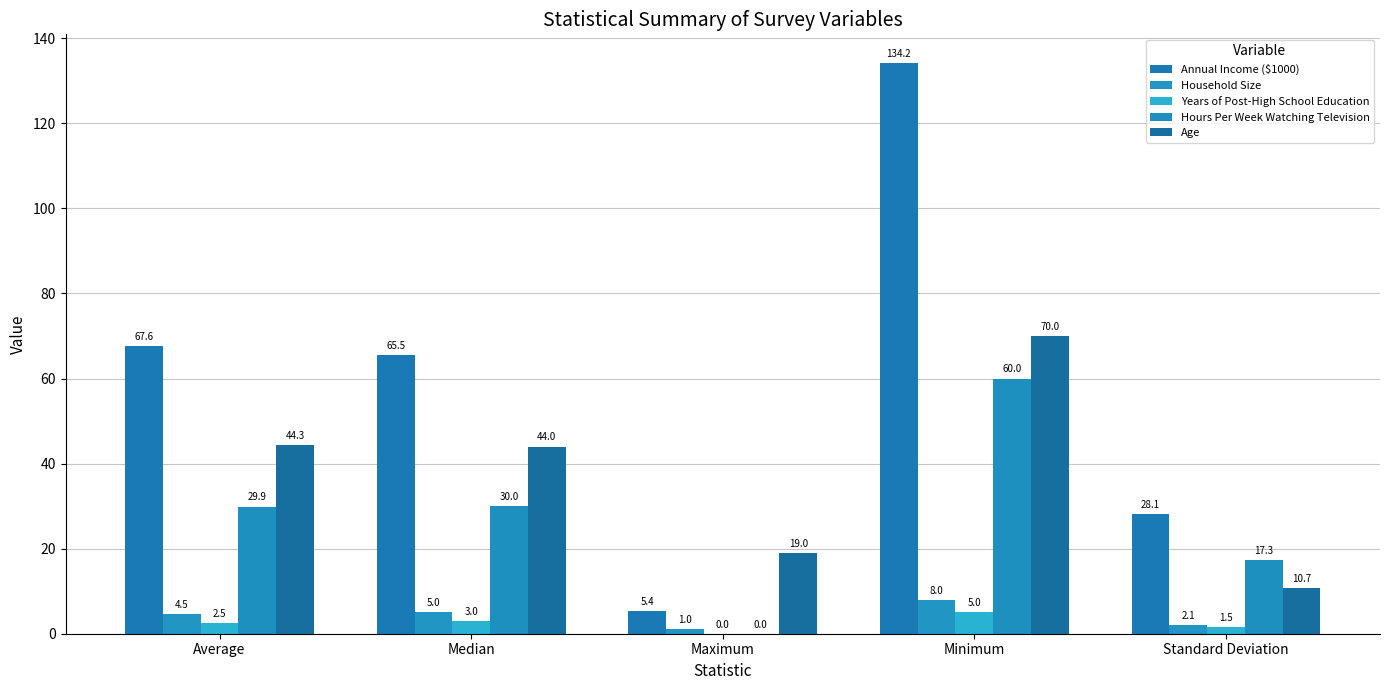

The Annual Income ($1000) series shows 28.1 at Standard Deviation. True or false?

True